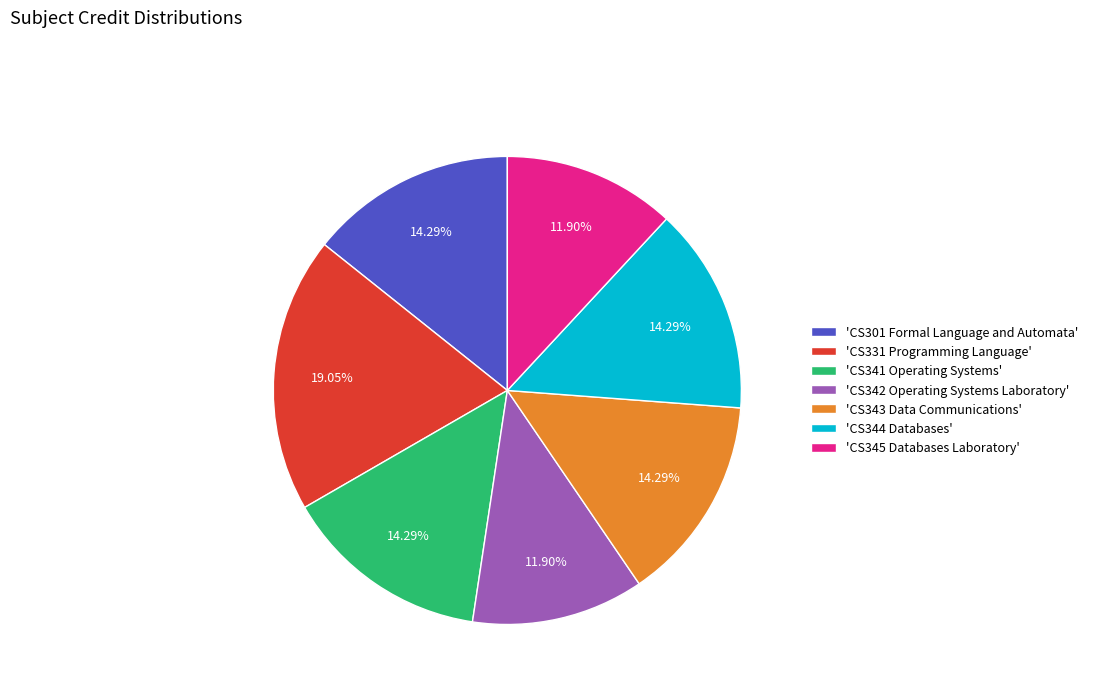

How many segments does this pie chart have?

7